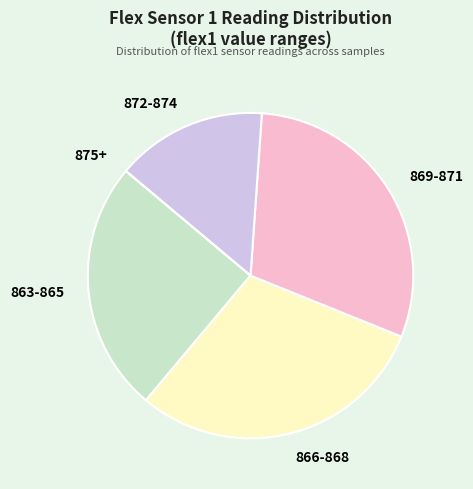

Is the sum of 869-871 and 866-868 greater than half?

Yes